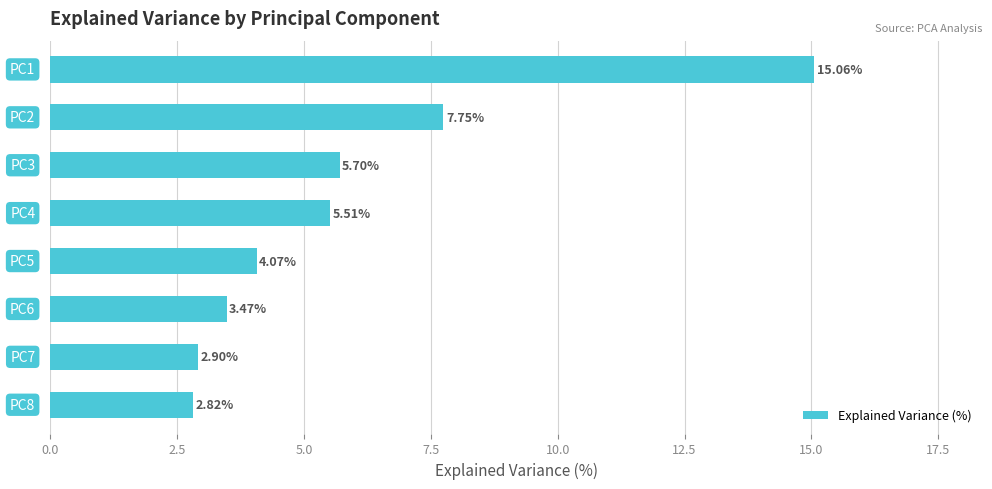

What is the average value?

5.9